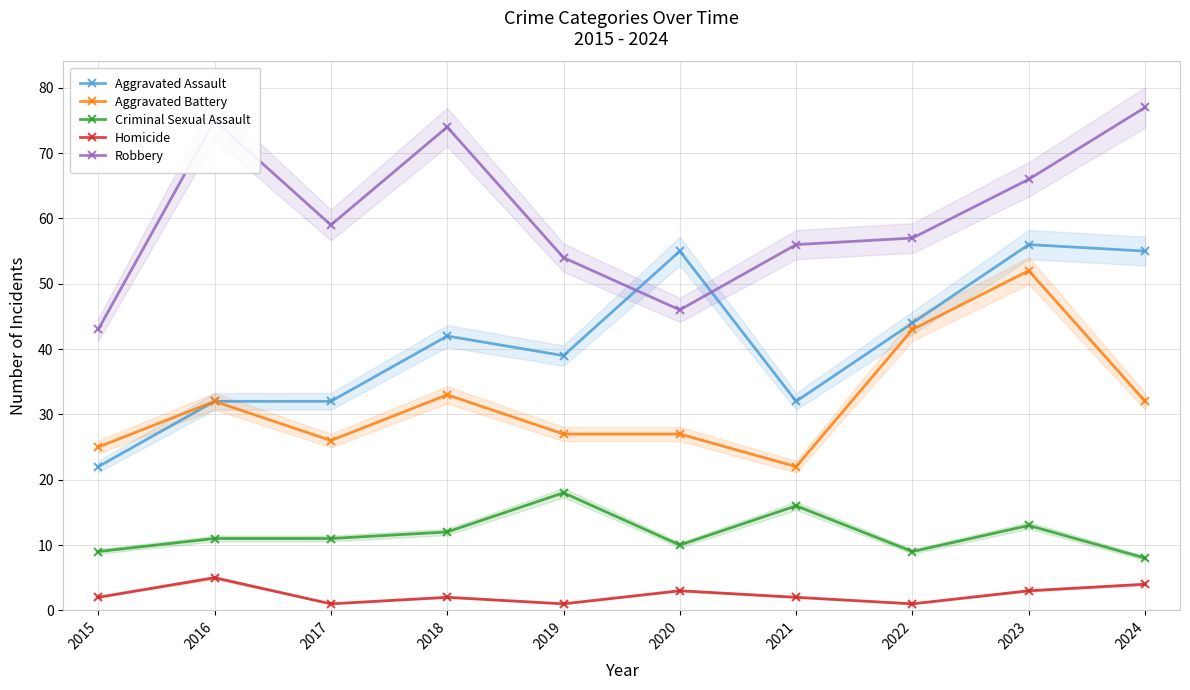

What value does the Aggravated Assault series have at 2021, to the nearest 5?

30